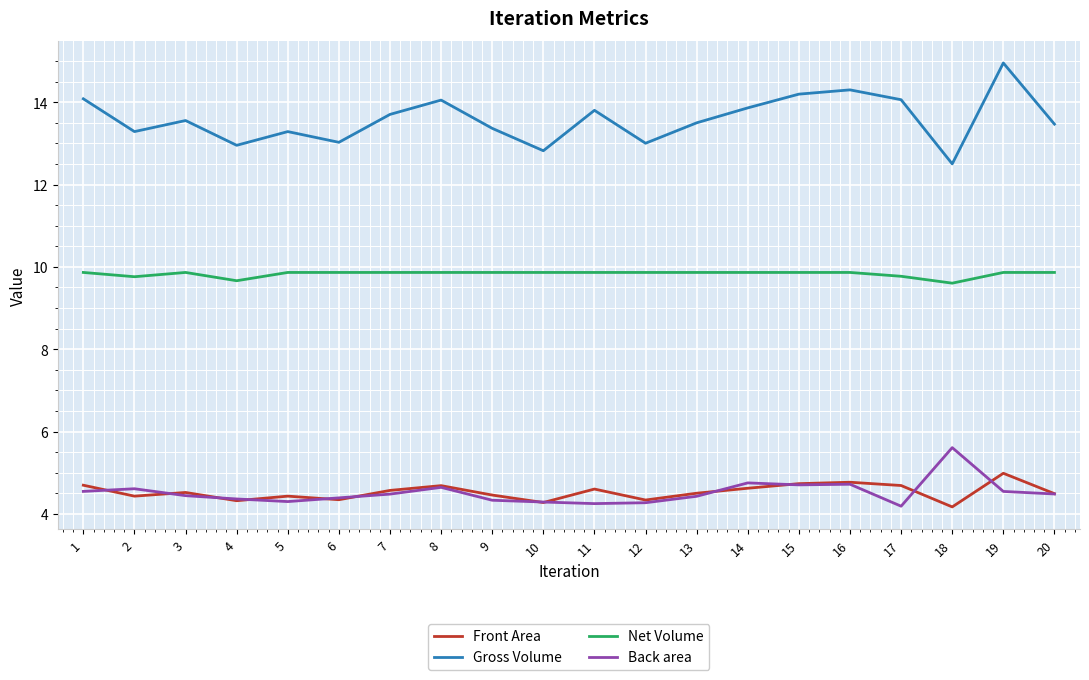

Is the value of Gross Volume at 17 greater than the value of Back area at 16?

Yes